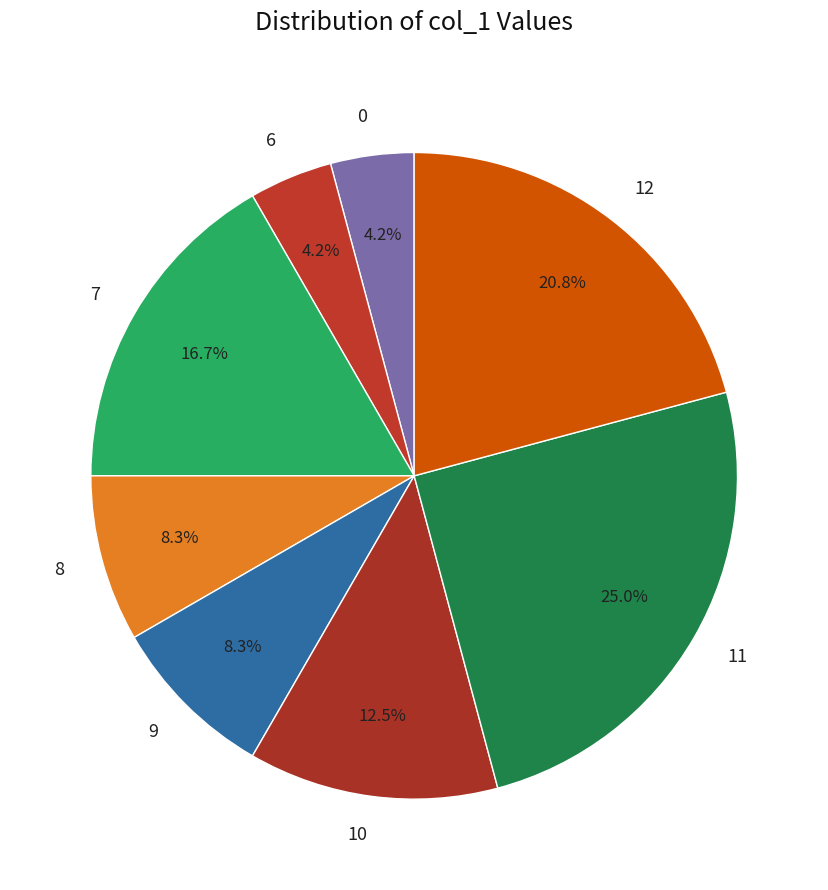

To the nearest percent, what is the average slice percentage?

12%